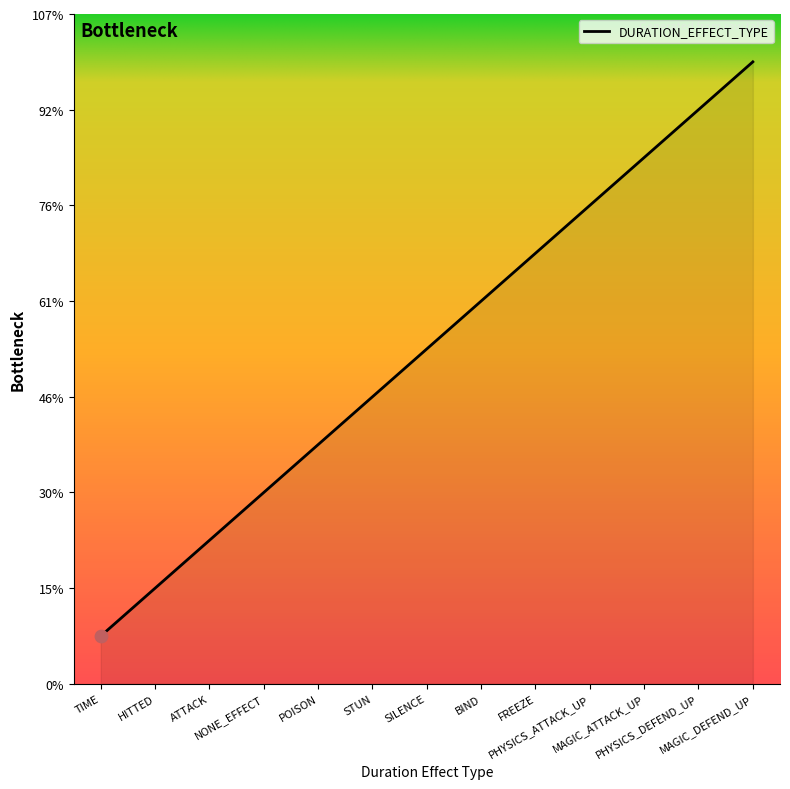

Between BIND and POISON, which is larger?

BIND